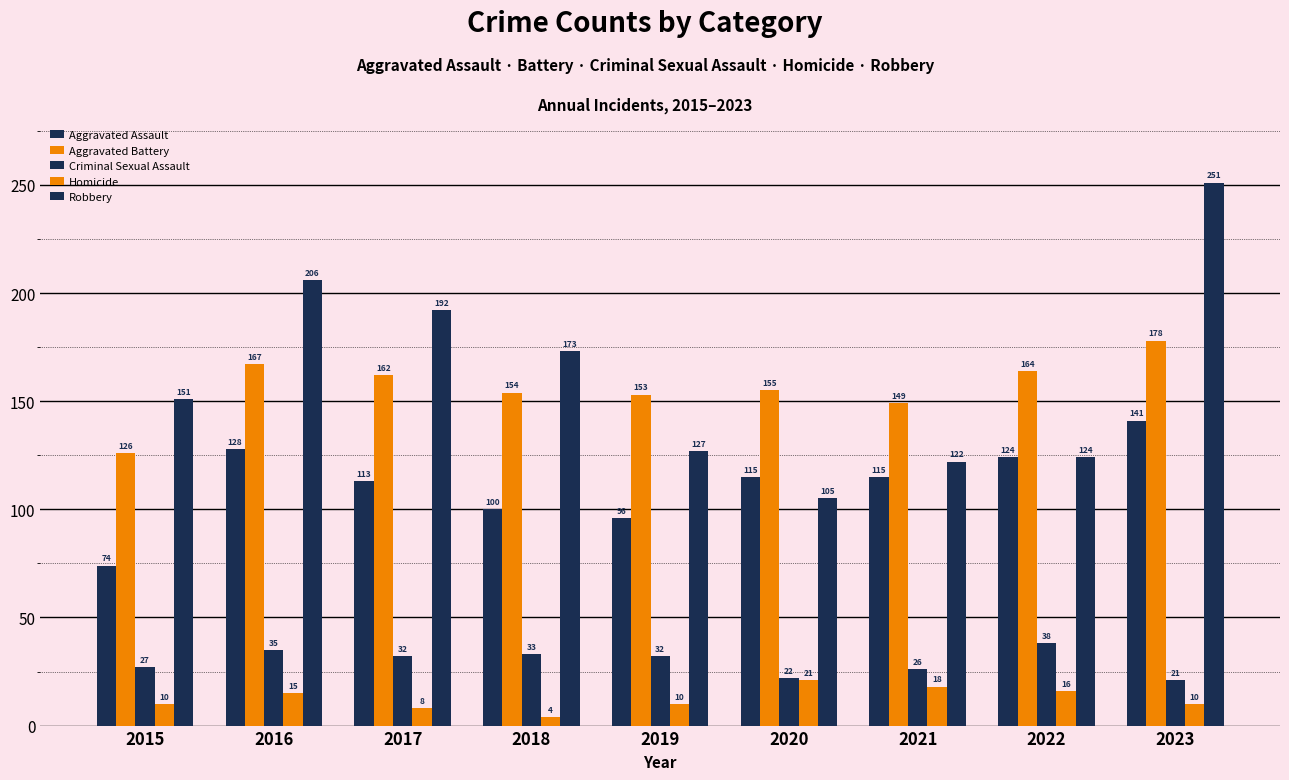

Count the number of categories in the chart.

9